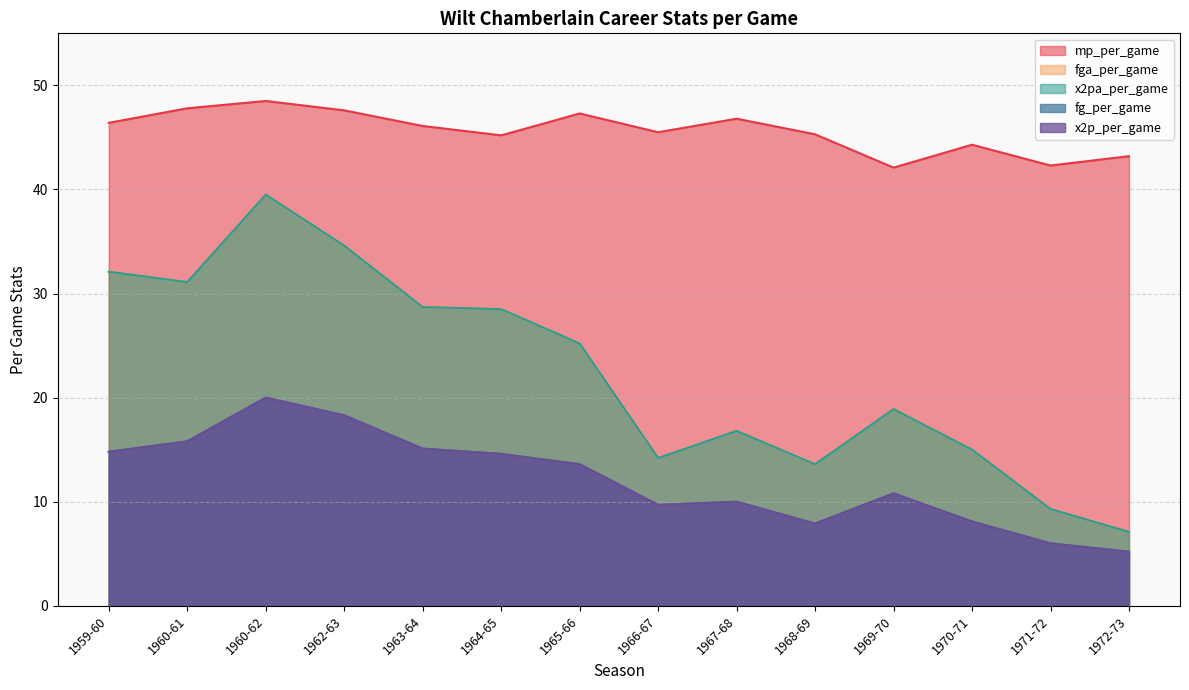

At how many categories does at least one series exceed 24?

15